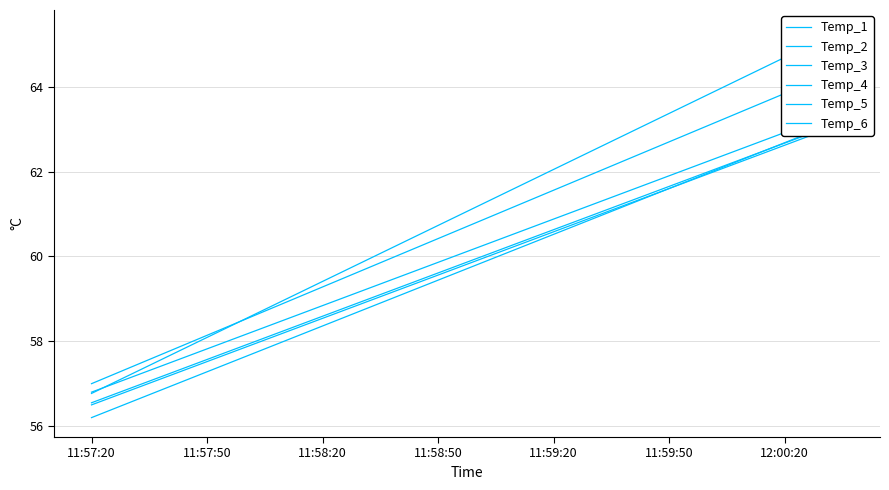

The Temp_6 series shows 32.4 at 14. True or false?

False